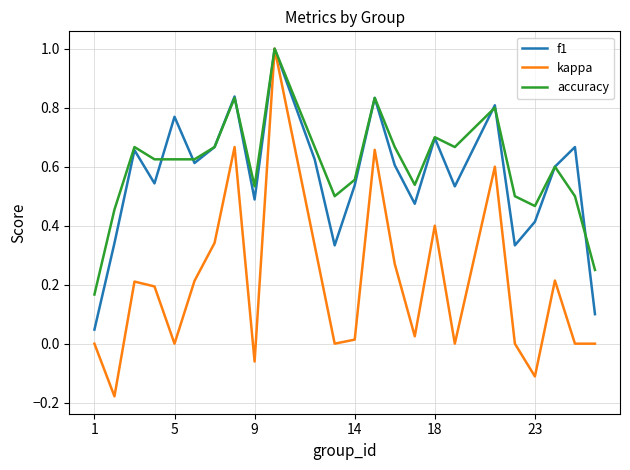

After their last crossing, which series has the higher values: f1 or accuracy?

accuracy